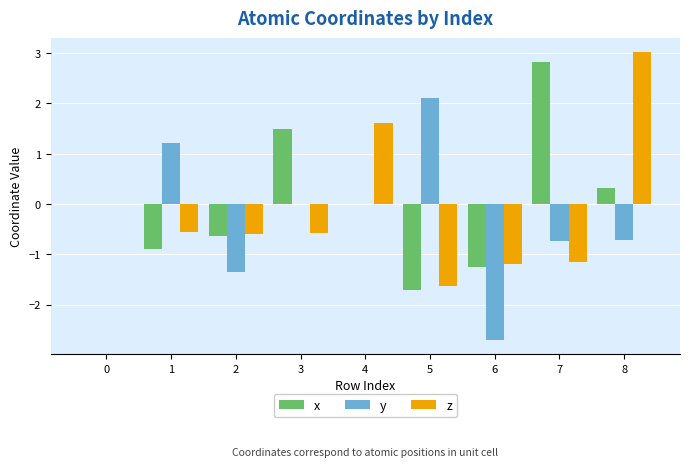

The z series shows -1.0 at 3. True or false?

False